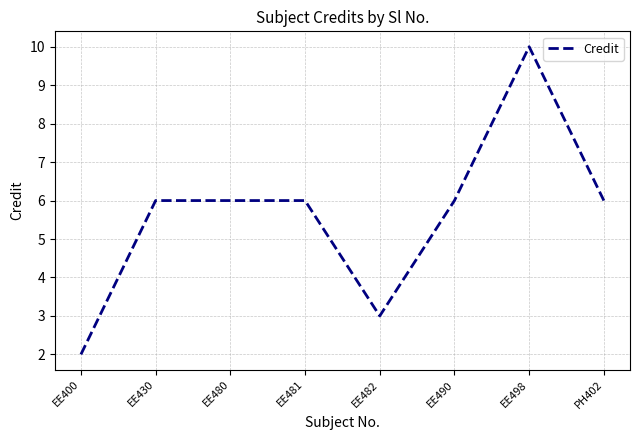

What is the difference between the maximum and minimum values?

8